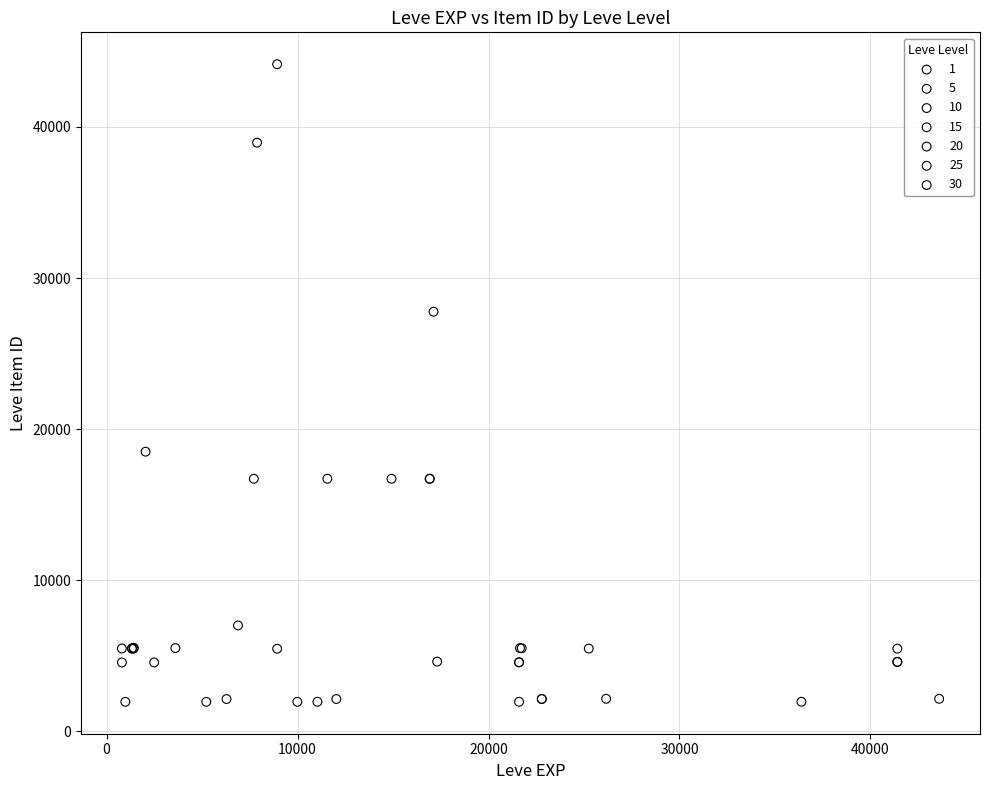

Which series reaches the maximum Y coordinate?

10